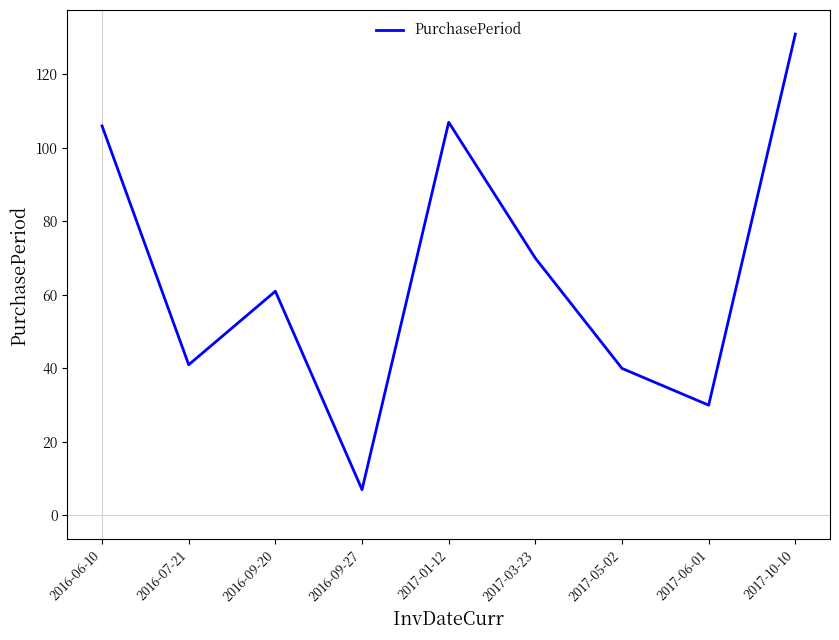

Reading left to right, list all the values displayed in this chart.

106	41	61	7	107	70	40	30	131